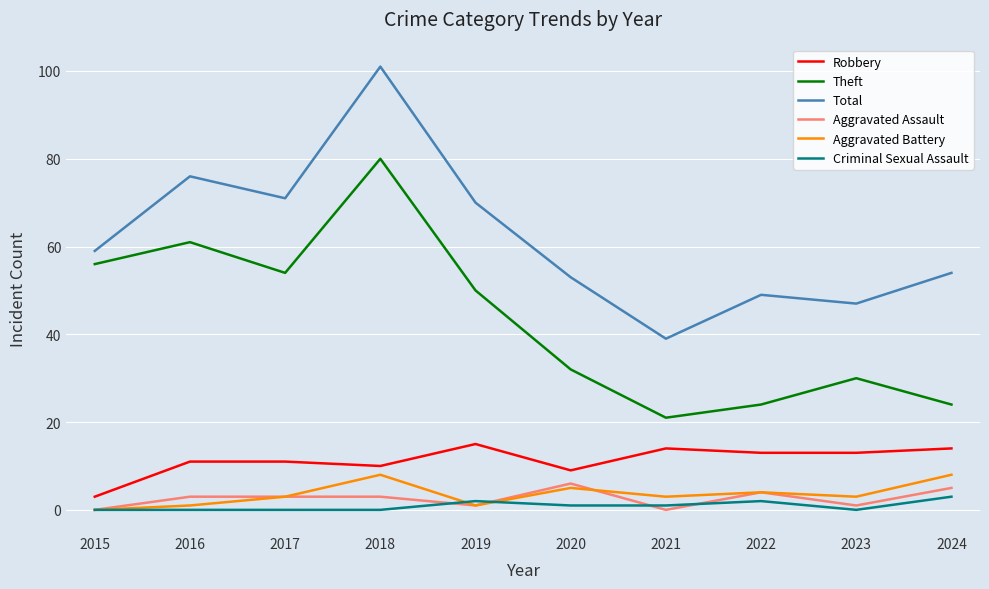

True or false: Aggravated Battery has more than 2 points higher than both neighbors.

True